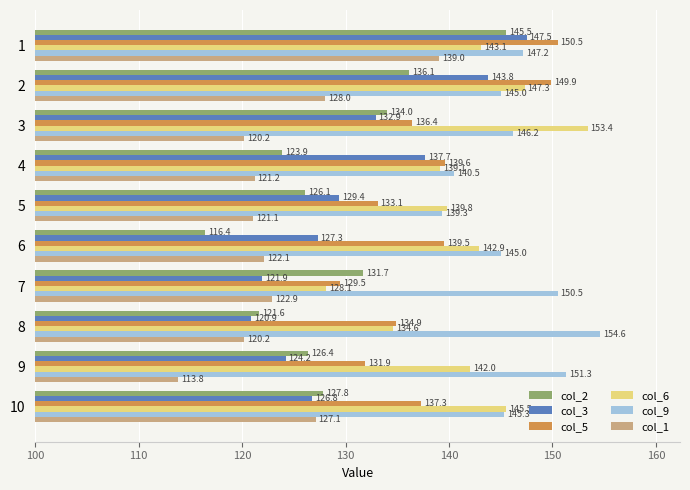

Where is col_3 nearest to the value 134?

3